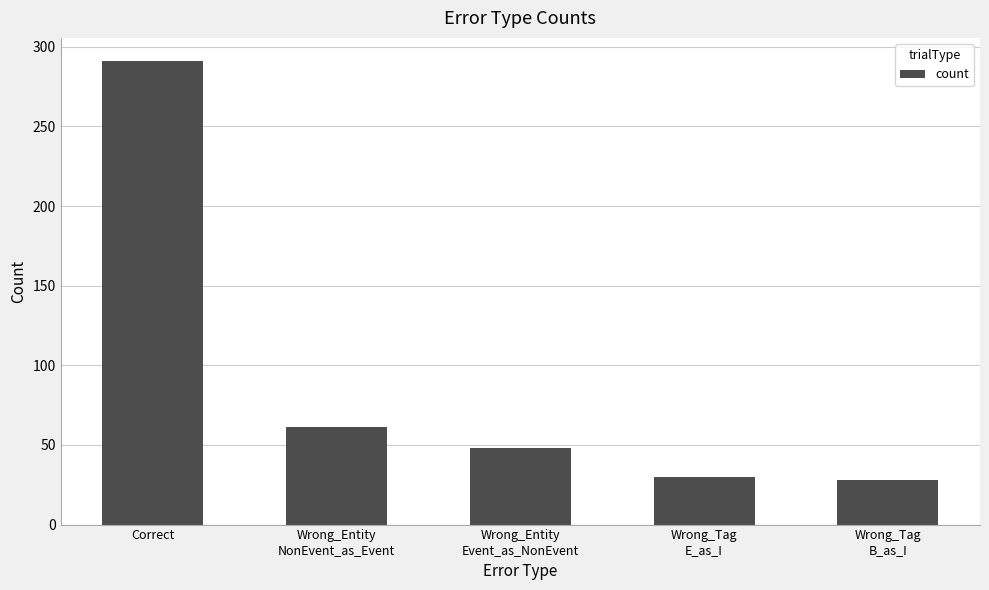

Reading left to right, list all the values displayed in this chart.

Correct=291	Wrong_Entity
NonEvent_as_Event=61	Wrong_Entity
Event_as_NonEvent=48	Wrong_Tag
E_as_I=30	Wrong_Tag
B_as_I=28